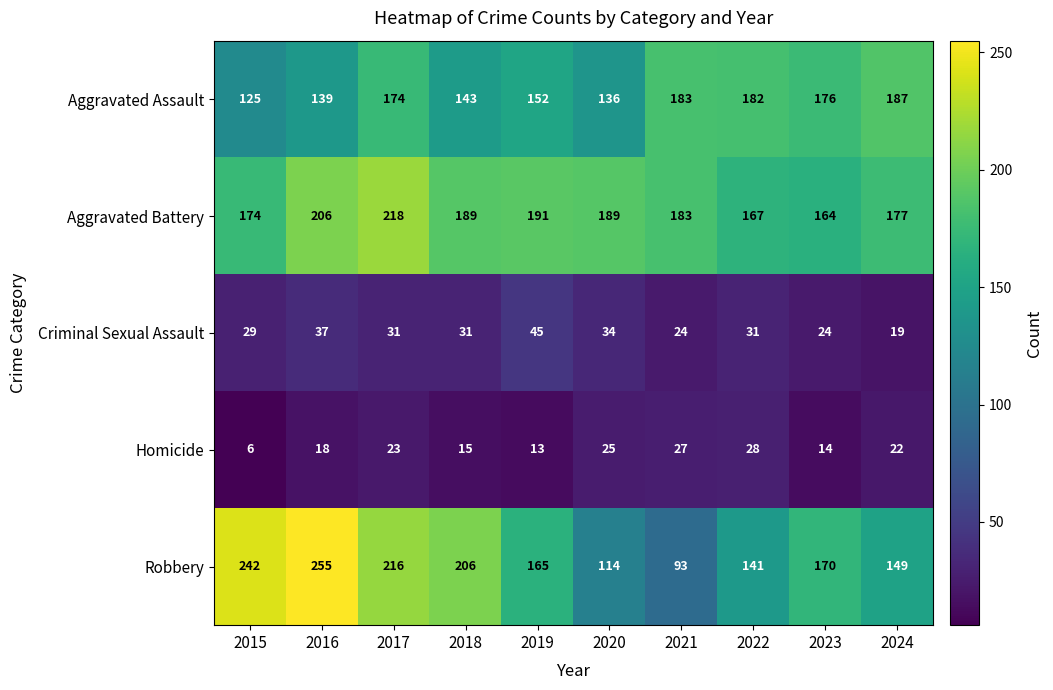

List the series in order of their peak value, lowest first.

Homicide, Criminal Sexual Assault, Aggravated Assault, Aggravated Battery, Robbery